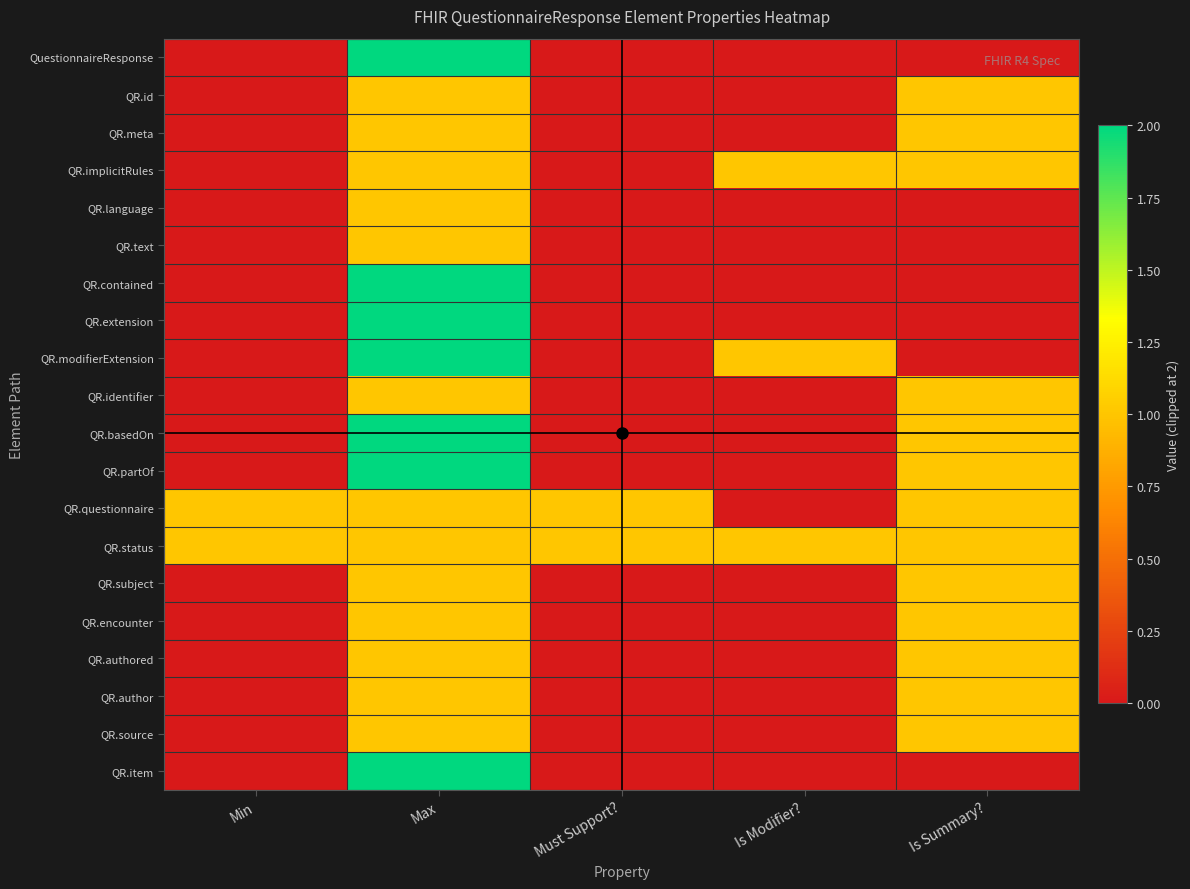

Which series has the largest range (max minus min)?

QuestionnaireResponse